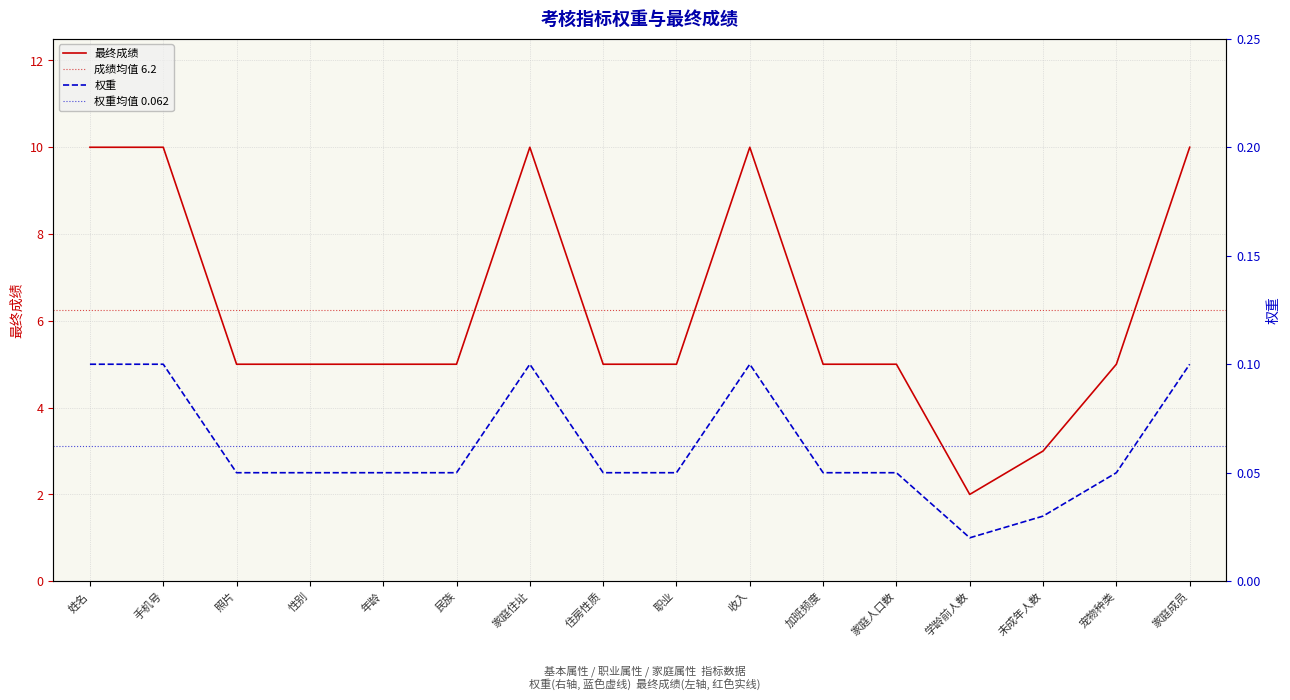

In 权重, how many points are lower than both neighbors (excluding endpoints)?

1